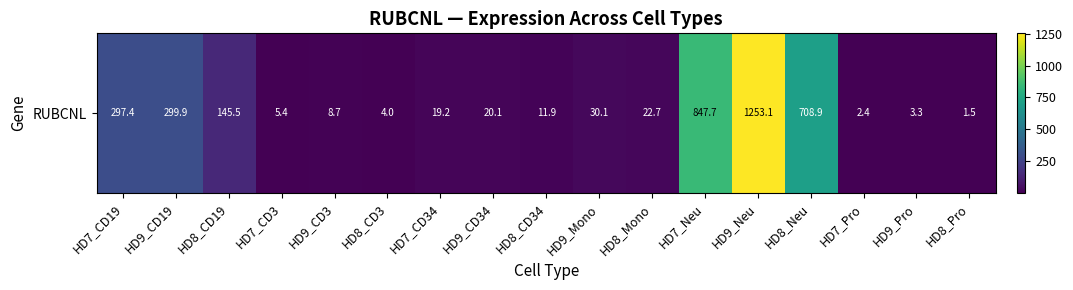

Is it true that the value at HD7_CD19 is 457.7?

False